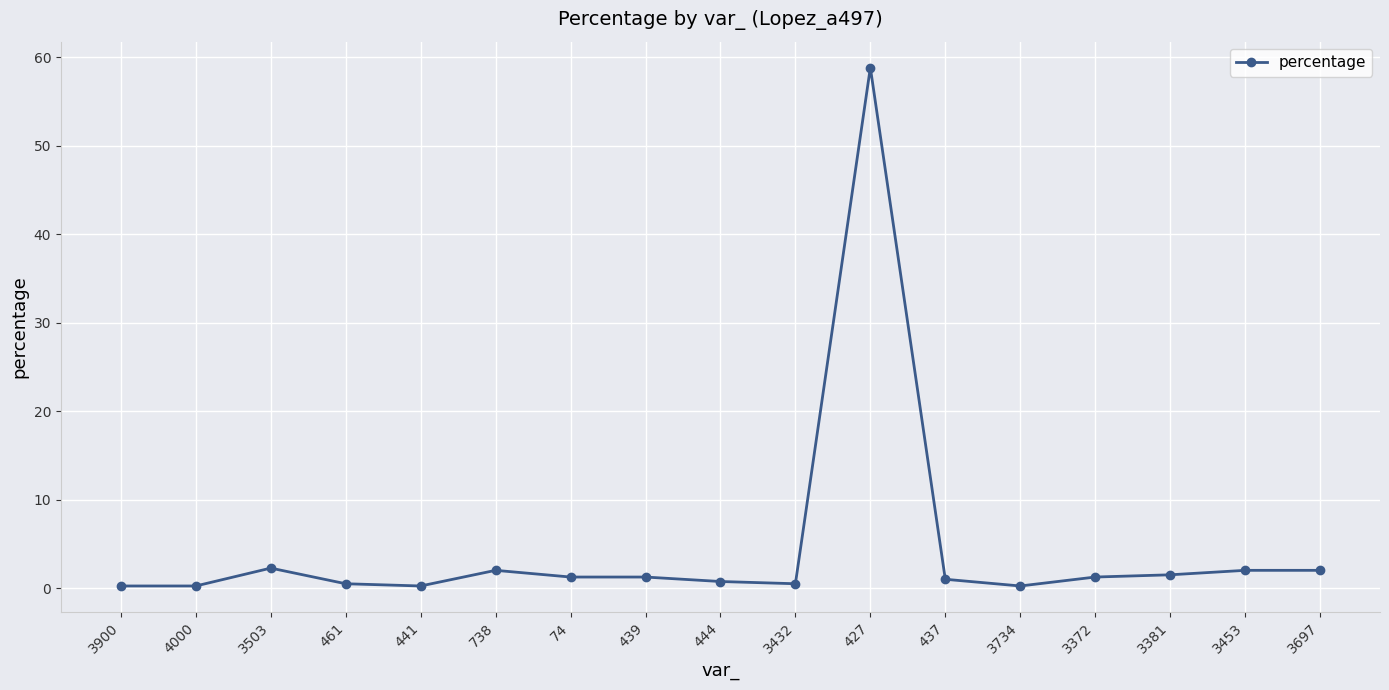

How many lines are shown in the chart?

1